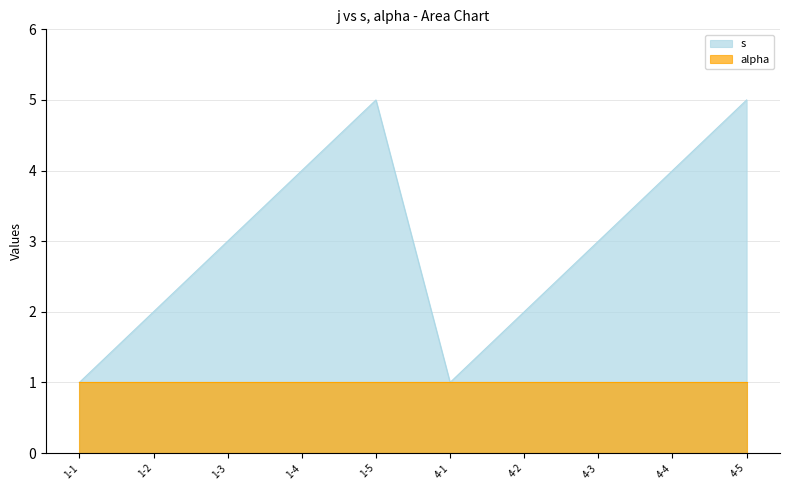

How many interior local peaks (higher than both neighbors) does the data have?

1